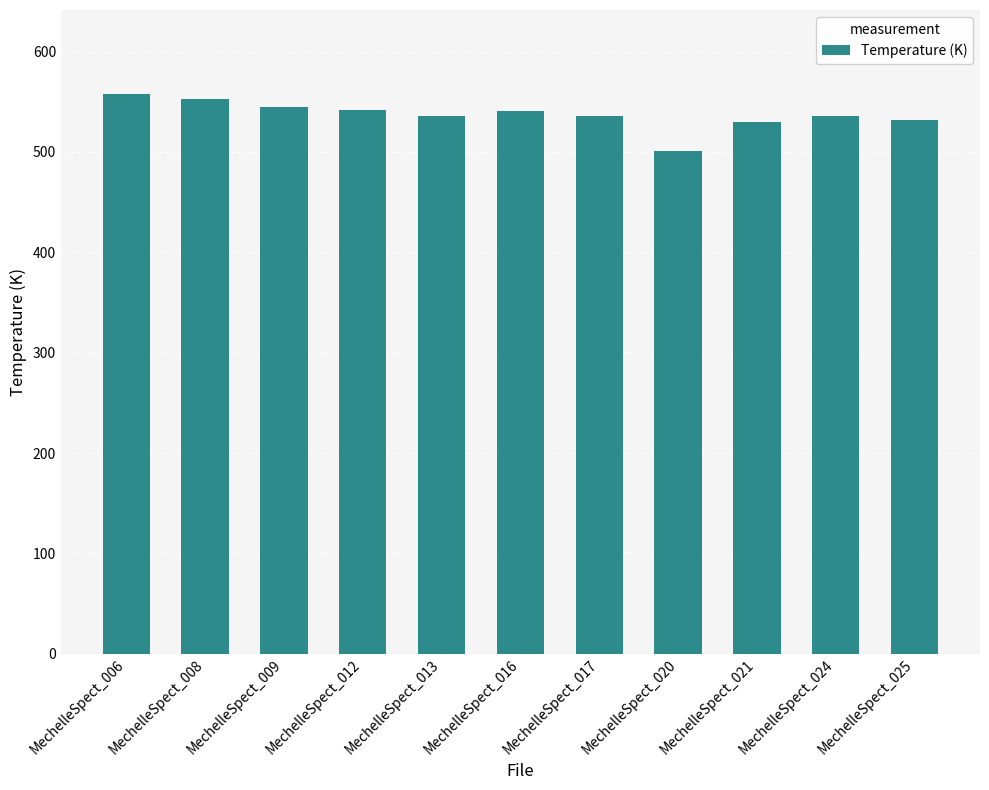

What is the maximum value shown in the chart?

557.7